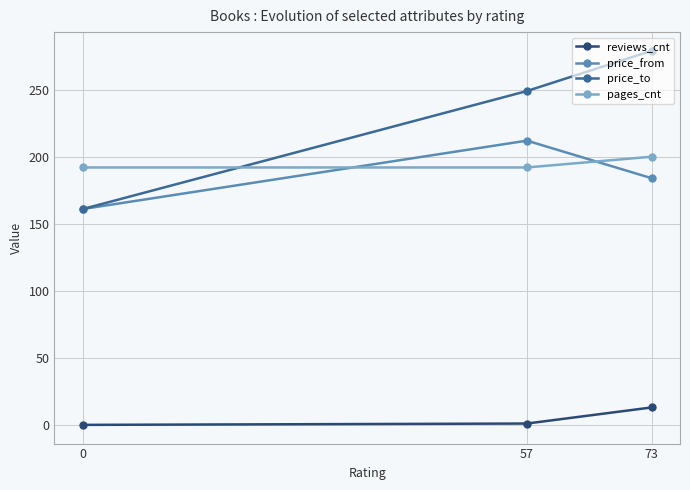

Reading left to right, extract all data points from this chart.

reviews_cnt: 73=13	57=1	0=0
price_from: 73=184	57=212	0=161
price_to: 73=279	57=249	0=161
pages_cnt: 73=200	57=192	0=192